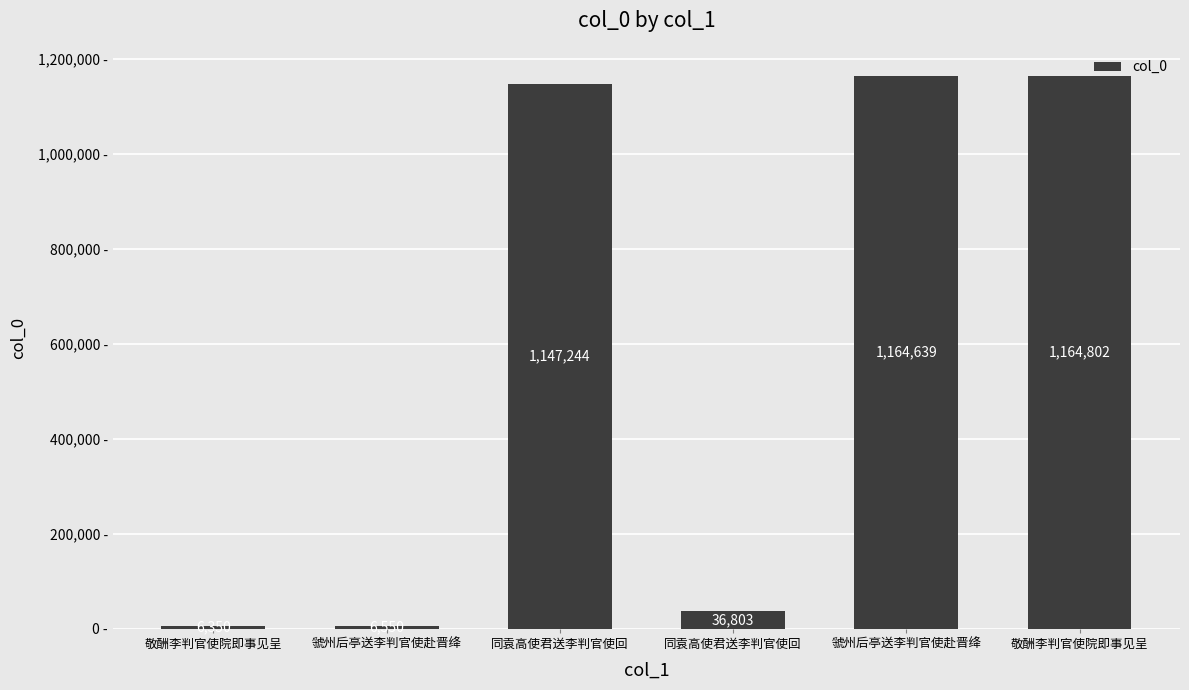

List the labels in order of value, smallest first.

敬酬李判官使院即事见呈, 虢州后亭送李判官使赴晋绛, 同袁高使君送李判官使回, 同袁高使君送李判官使回, 虢州后亭送李判官使赴晋绛, 敬酬李判官使院即事见呈